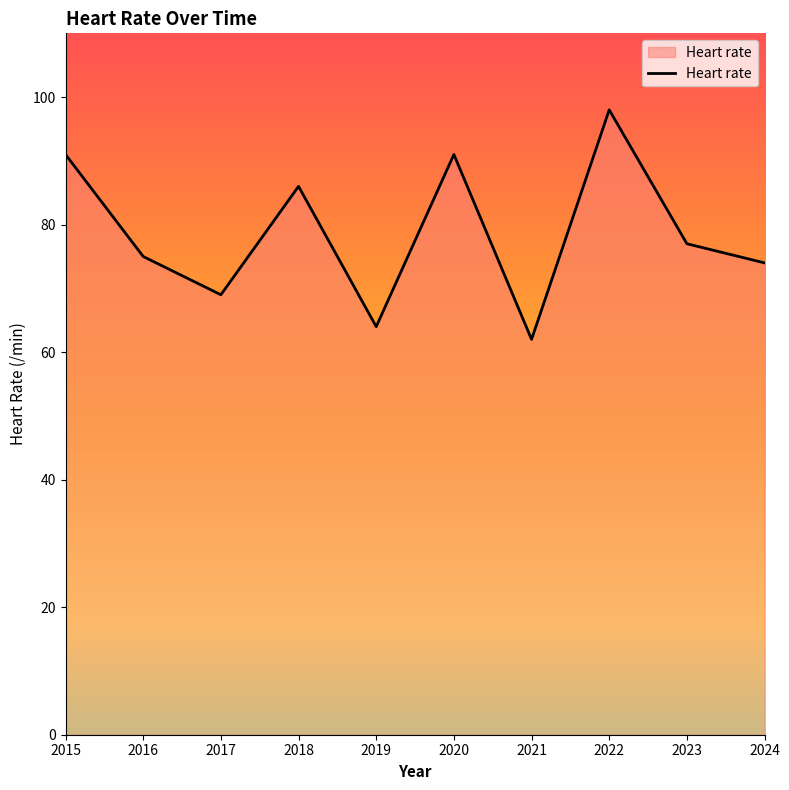

Reading left to right, transcribe all the data shown in this chart.

2015=91	2016=75	2017=69	2018=86	2019=64	2020=91	2021=62	2022=98	2023=77	2024=74